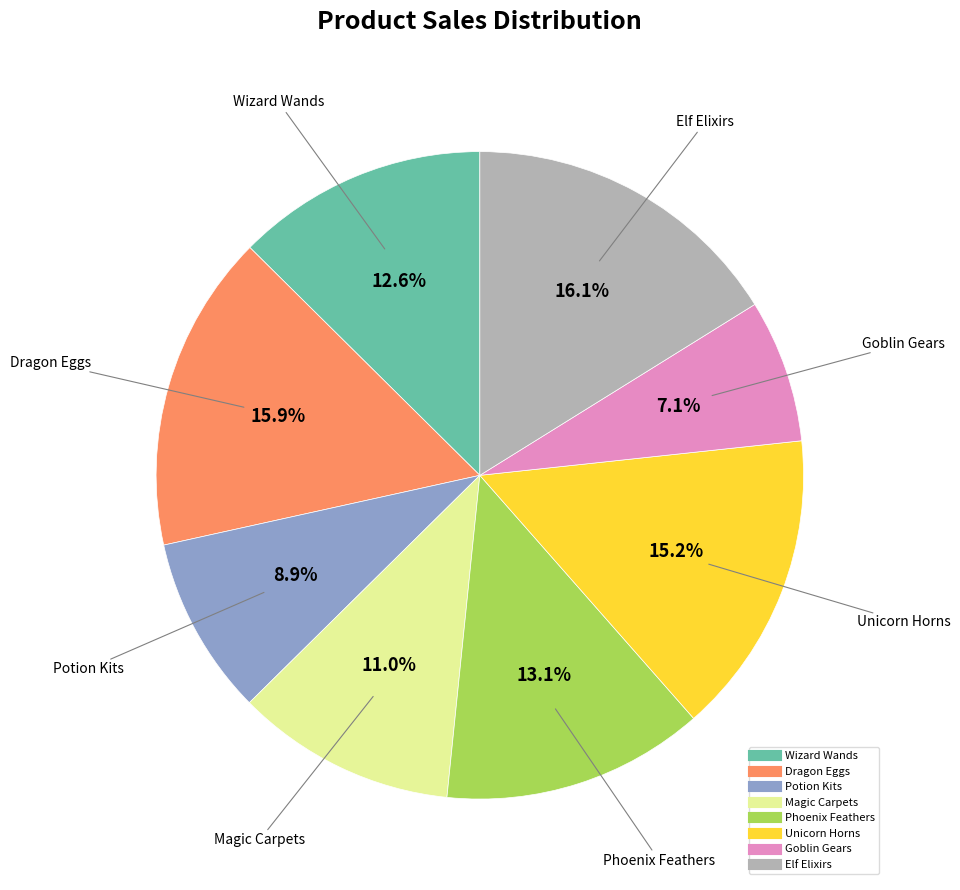

What is the smallest slice in the pie chart?

Goblin Gears